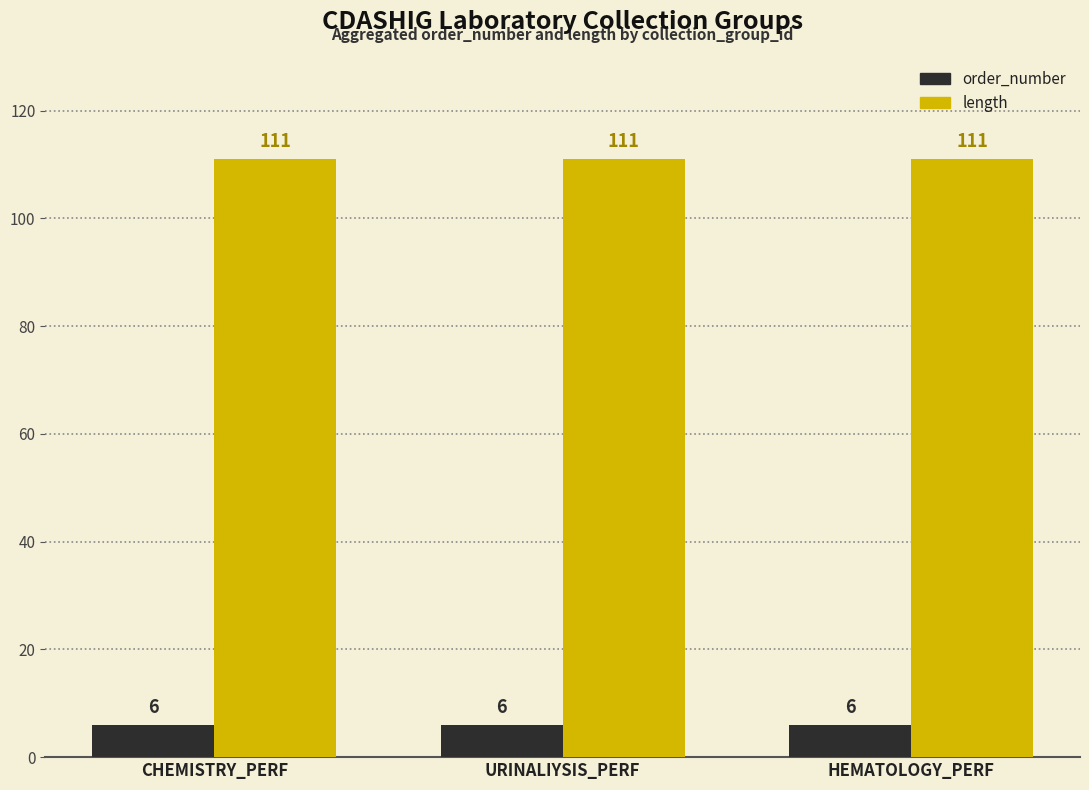

Rank the series at URINALIYSIS_PERF from highest to lowest value.

length, order_number